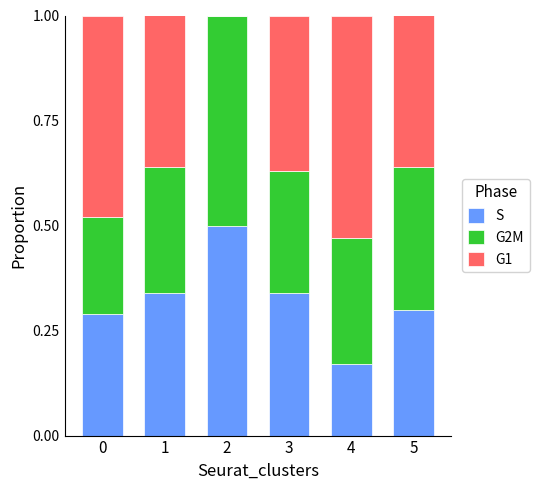

True or false: S has a value of 0.3 at 2.

False